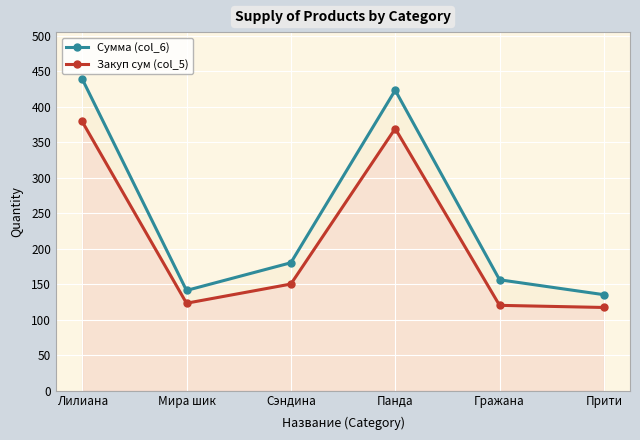

True or false: Закуп сум (col_5) and Сумма (col_6) intersect in this chart.

False